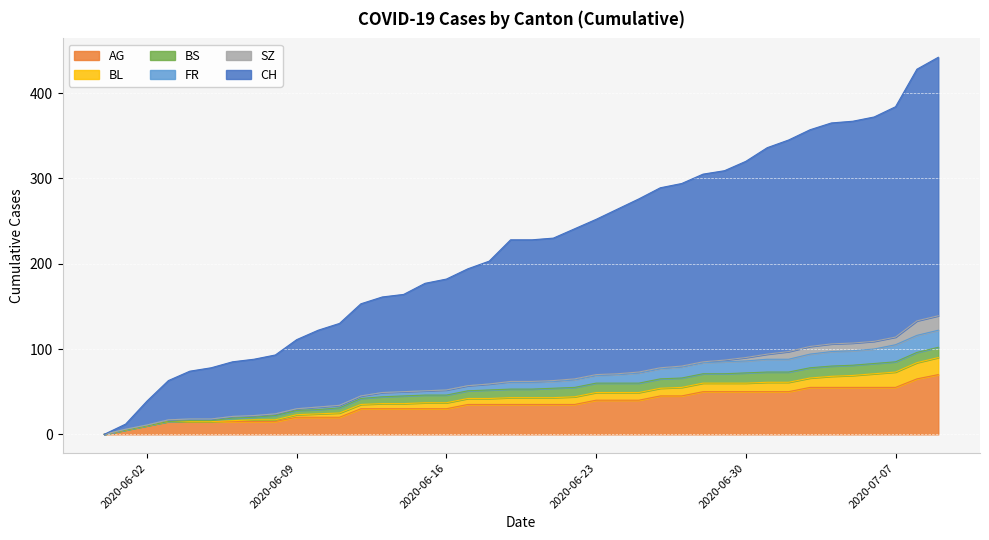

How many positive values does the CH series have?

39